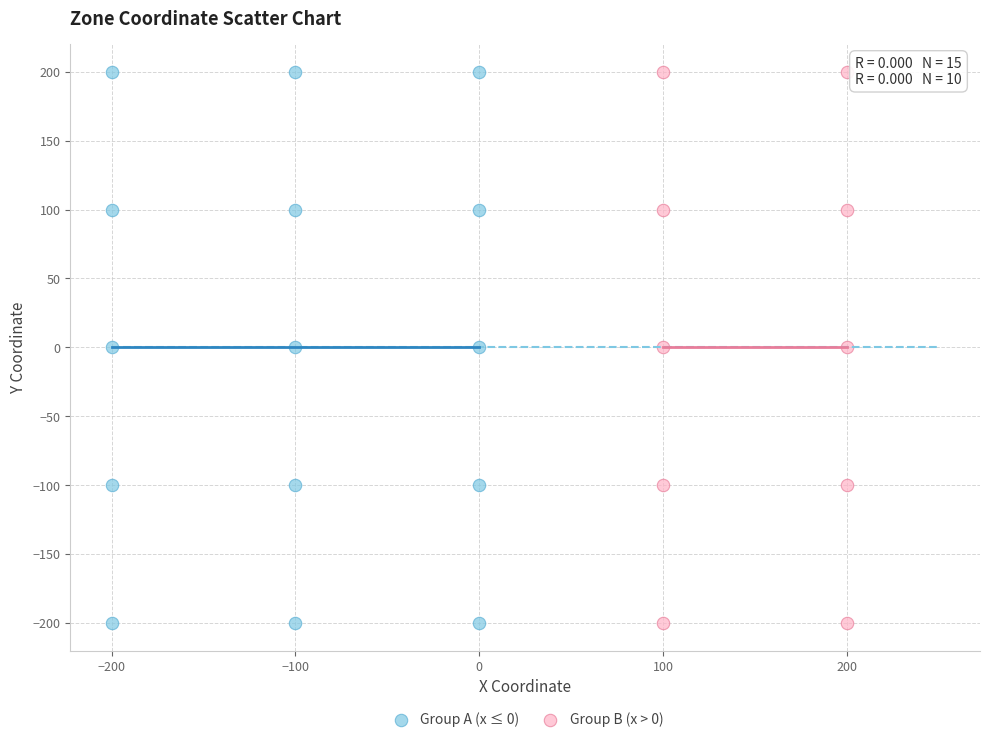

What are all the series names shown in the legend?

Group A (x ≤ 0), Group B (x > 0)